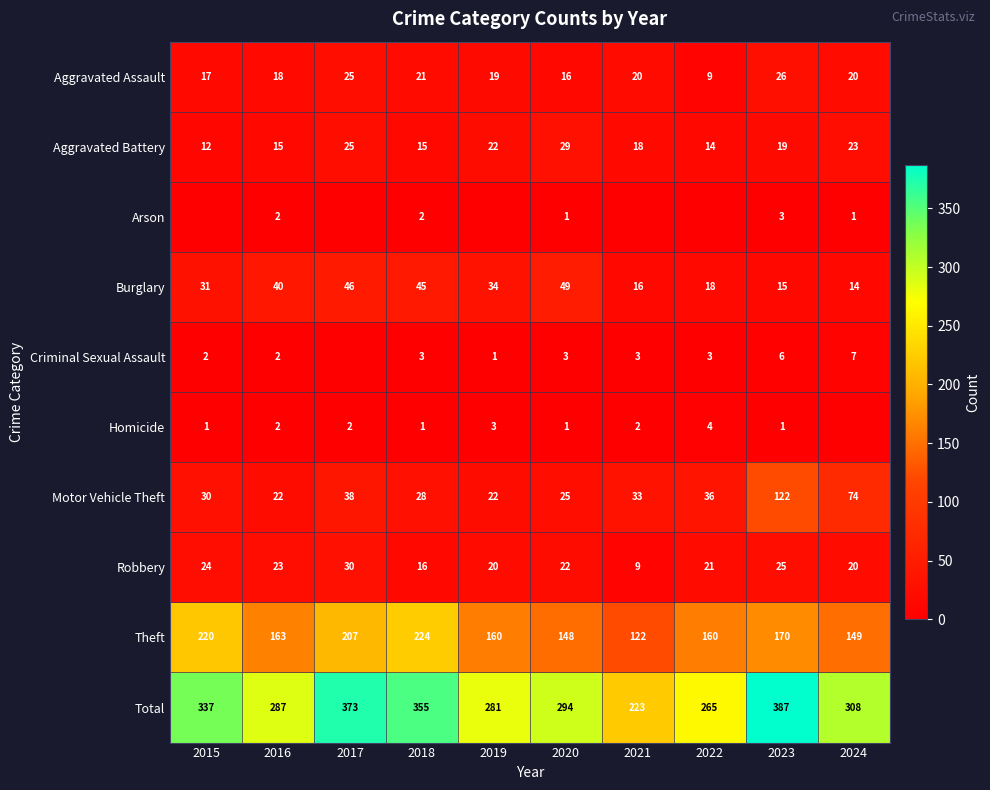

What is the minimum value for Robbery?

9